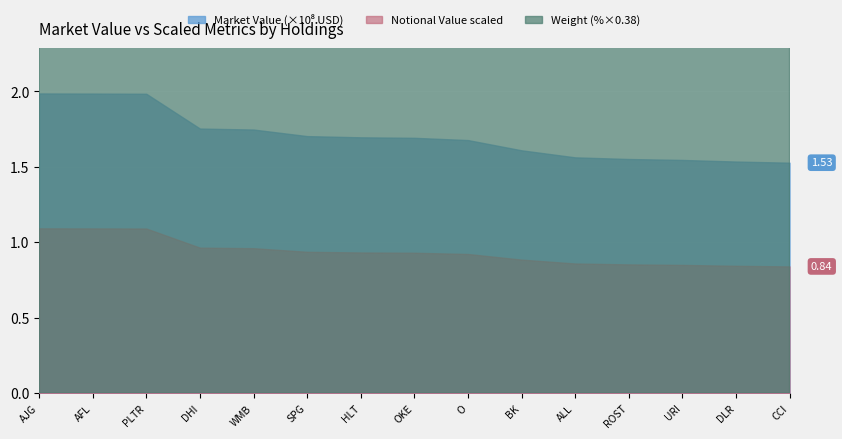

How many values in the Market Value series are below 169150320?

7